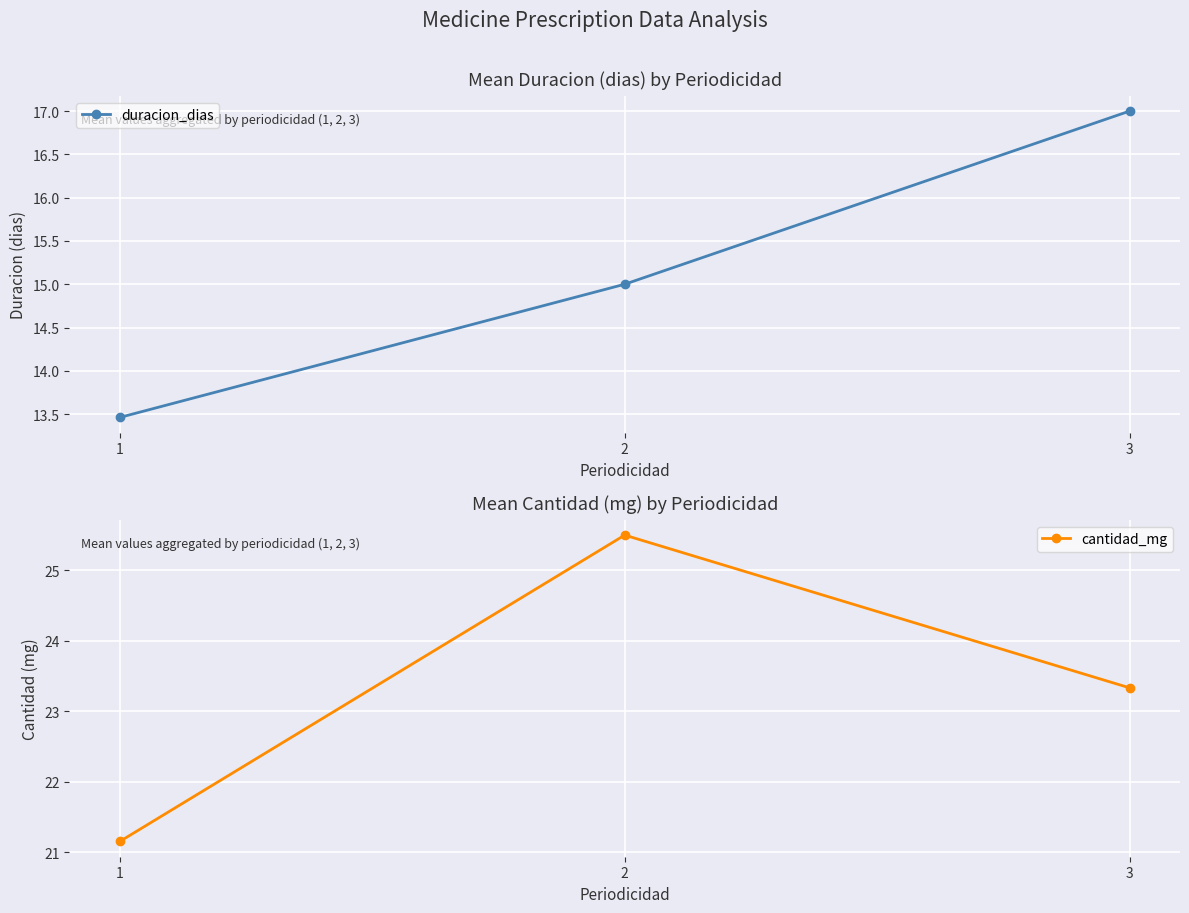

Is the value of duracion_dias at 1 greater than the value of cantidad_mg at 2?

No